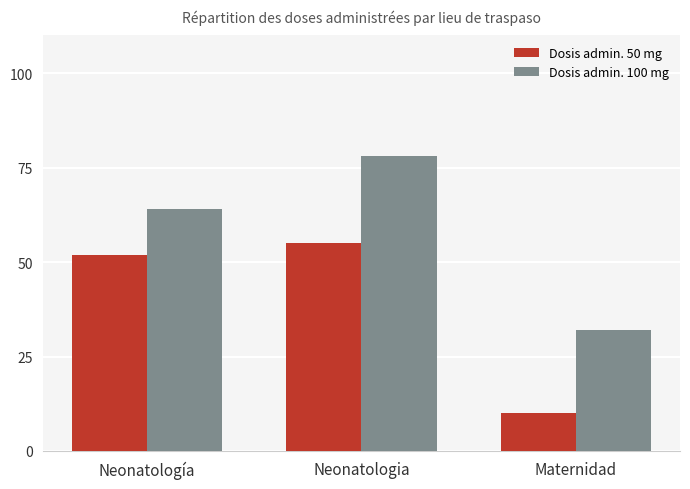

At how many categories does at least one series exceed 57?

2